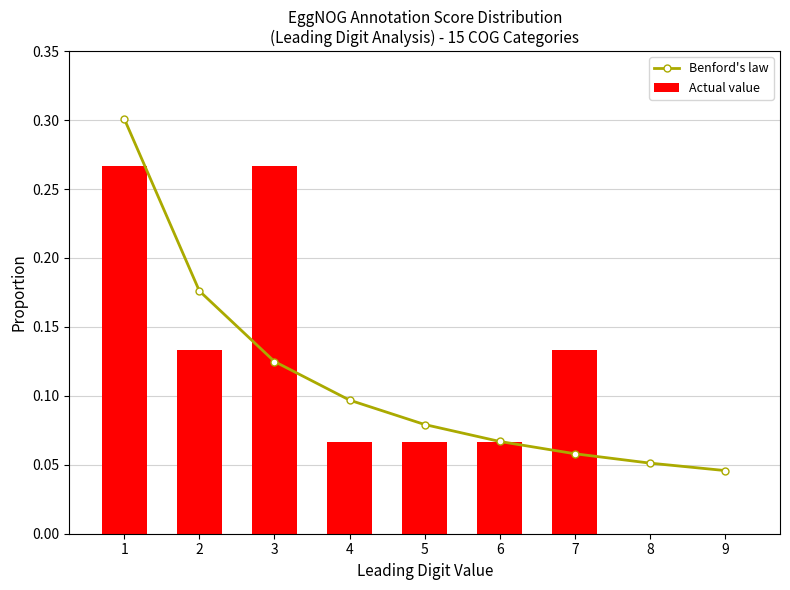

True or false: Benford's law has a value of 0.2 at 3.

False